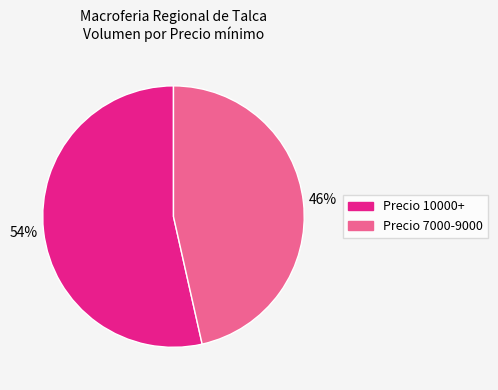

To the nearest percent, what is the average slice percentage?

50%